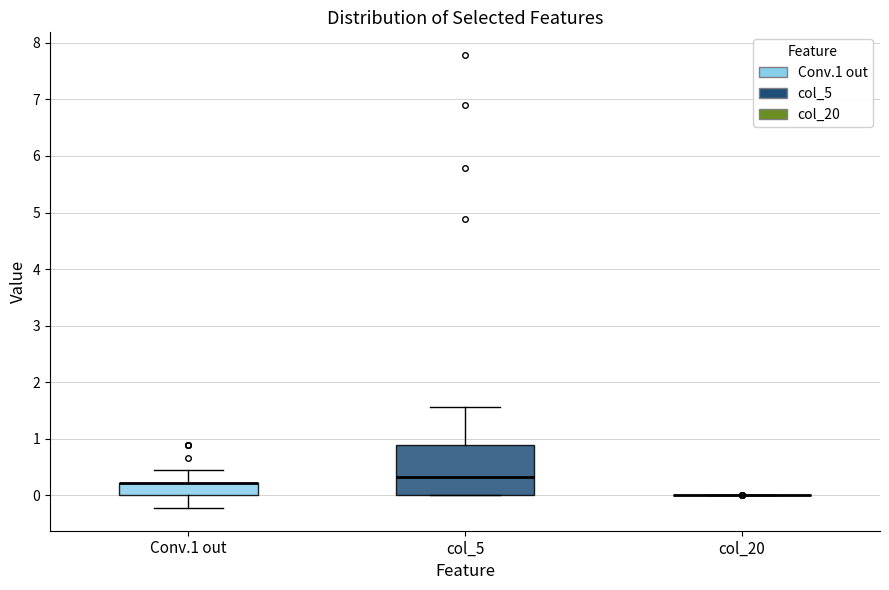

Reading left to right, read every box against the y-axis: the position of its median line, the range the box covers, and the ends of its whiskers. The values are not printed on the chart, so give them approximately, as read against the axis.

Conv.1 out: median 0.2 (drawn on the box's upper edge), box 0.0 to 0.2, whiskers -0.2 to 0.4
col_5: median 0.3, box 0.0 to 0.9, whiskers 0.0 to 1.6
col_20: box collapsed to a line at 0.0, whiskers 0.0 to 0.0